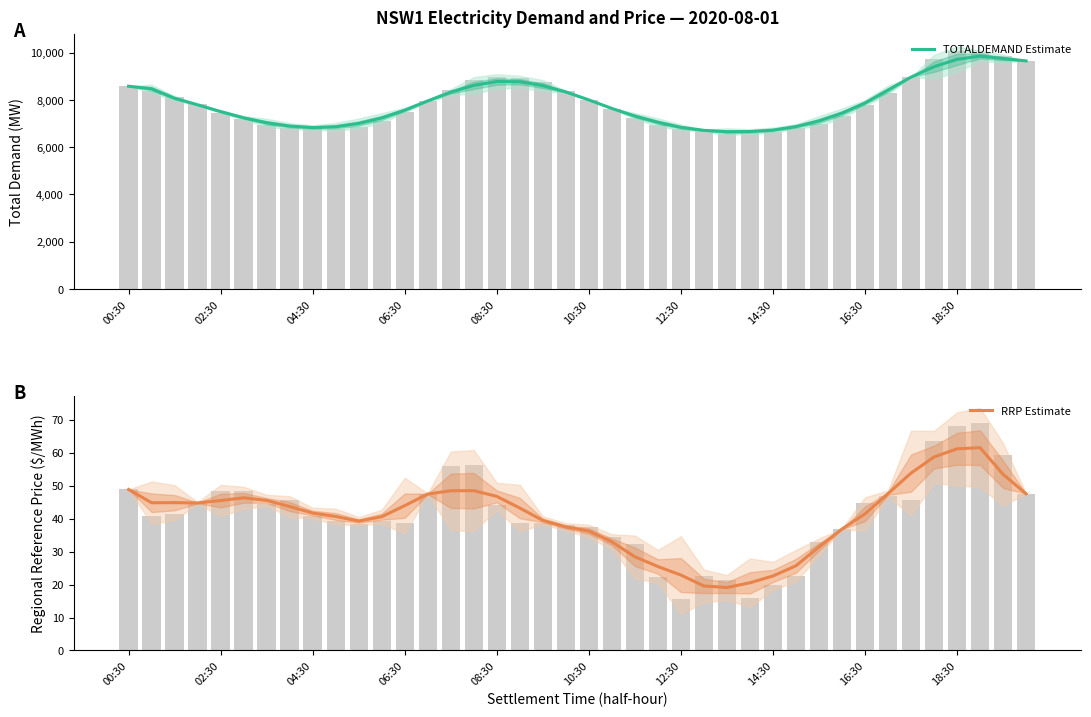

Is it true that RRP Estimate equals 36.9 at 31?

True